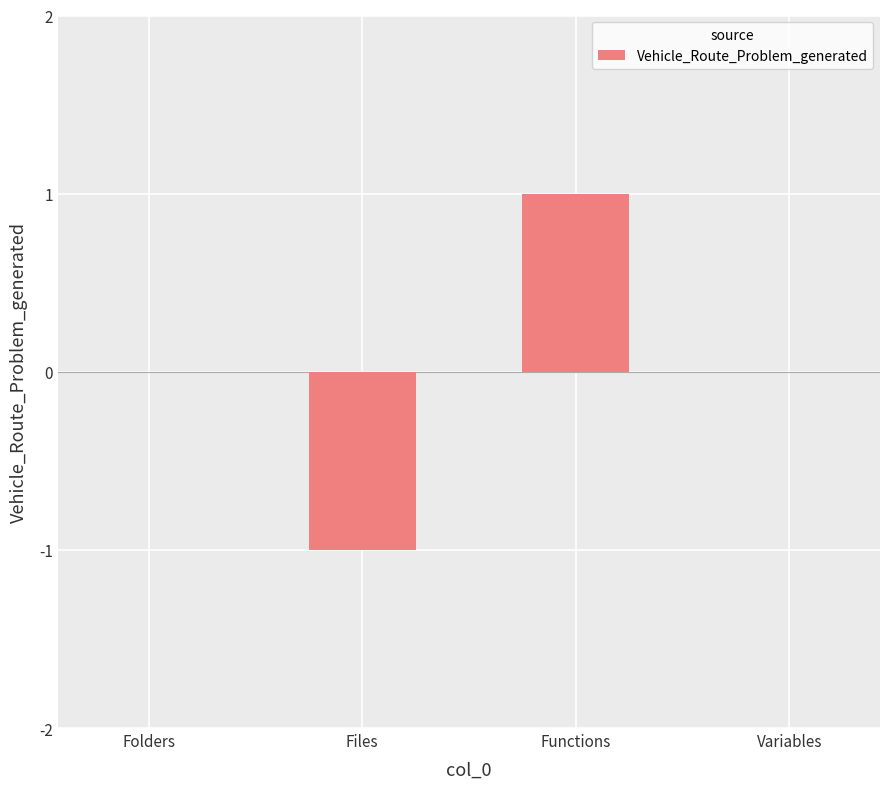

How many data points does each series have?

4